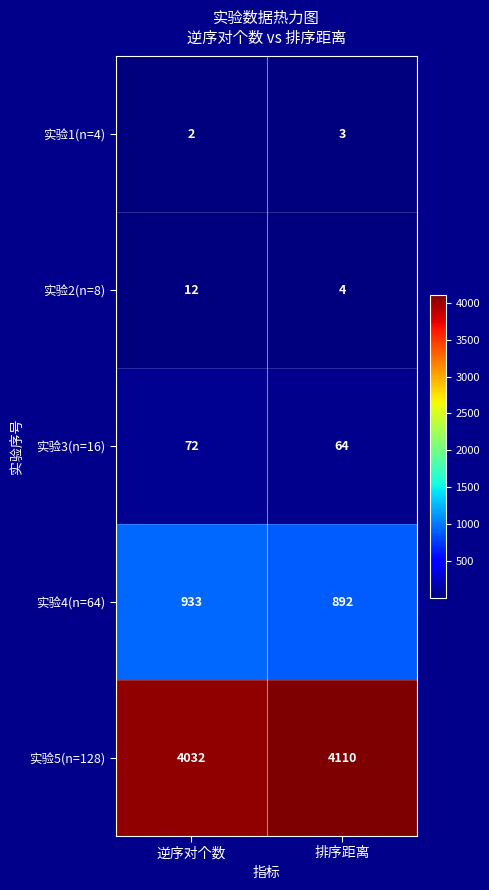

What is the difference between the maximum and minimum values in the 实验4(n=64) series?

41